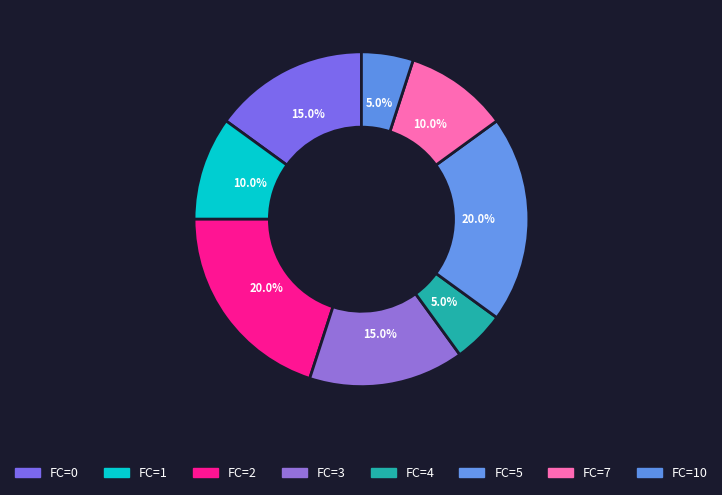

Which has a higher value, FC=2 or FC=7?

FC=2